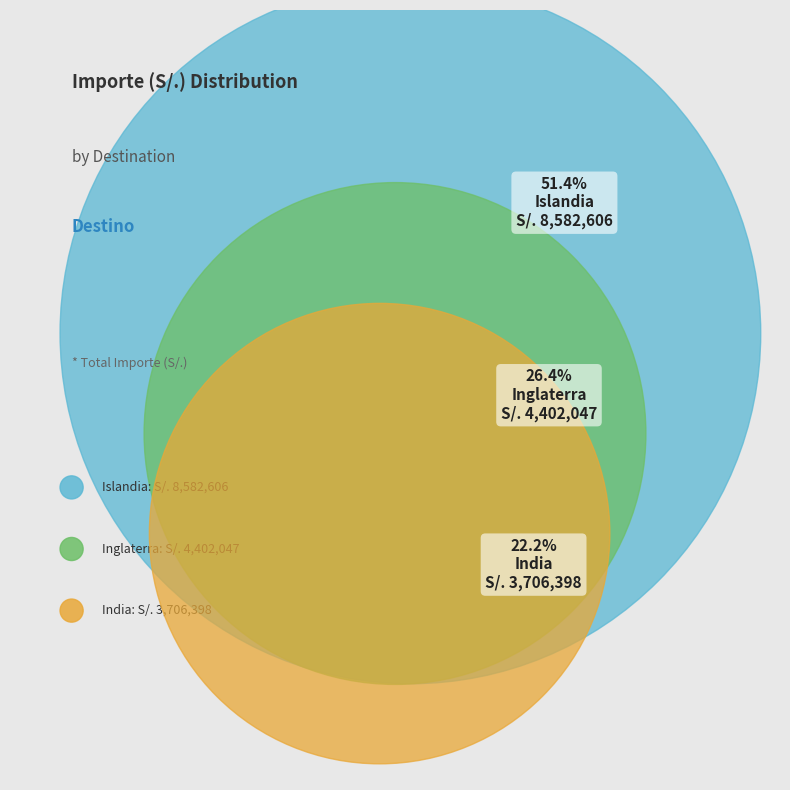

Between Inglaterra and Islandia, which is larger?

Islandia